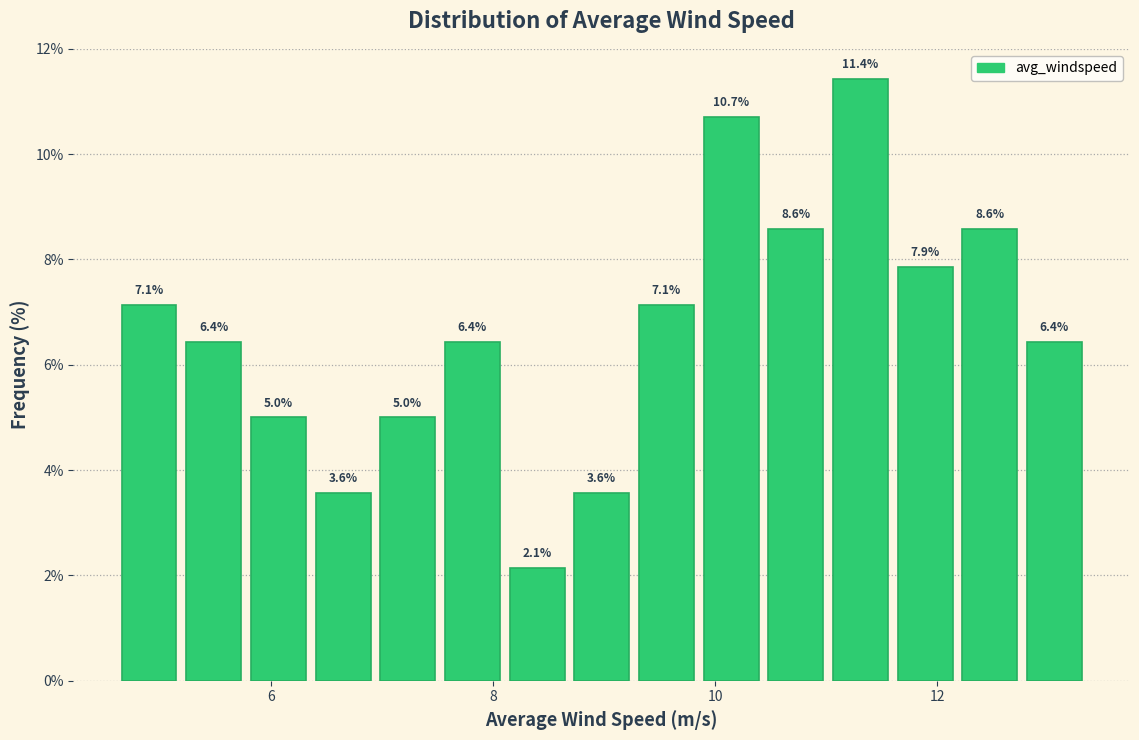

Read against the x-axis, roughly where is the centre of the tallest bar?

11.4